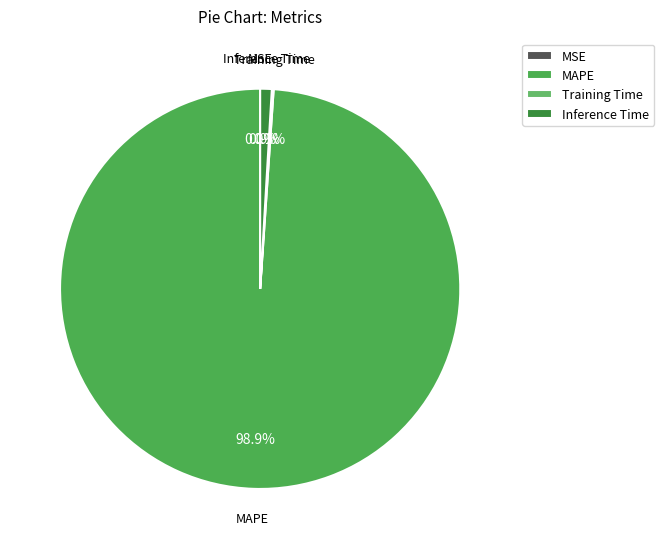

Which slice is the largest?

MAPE